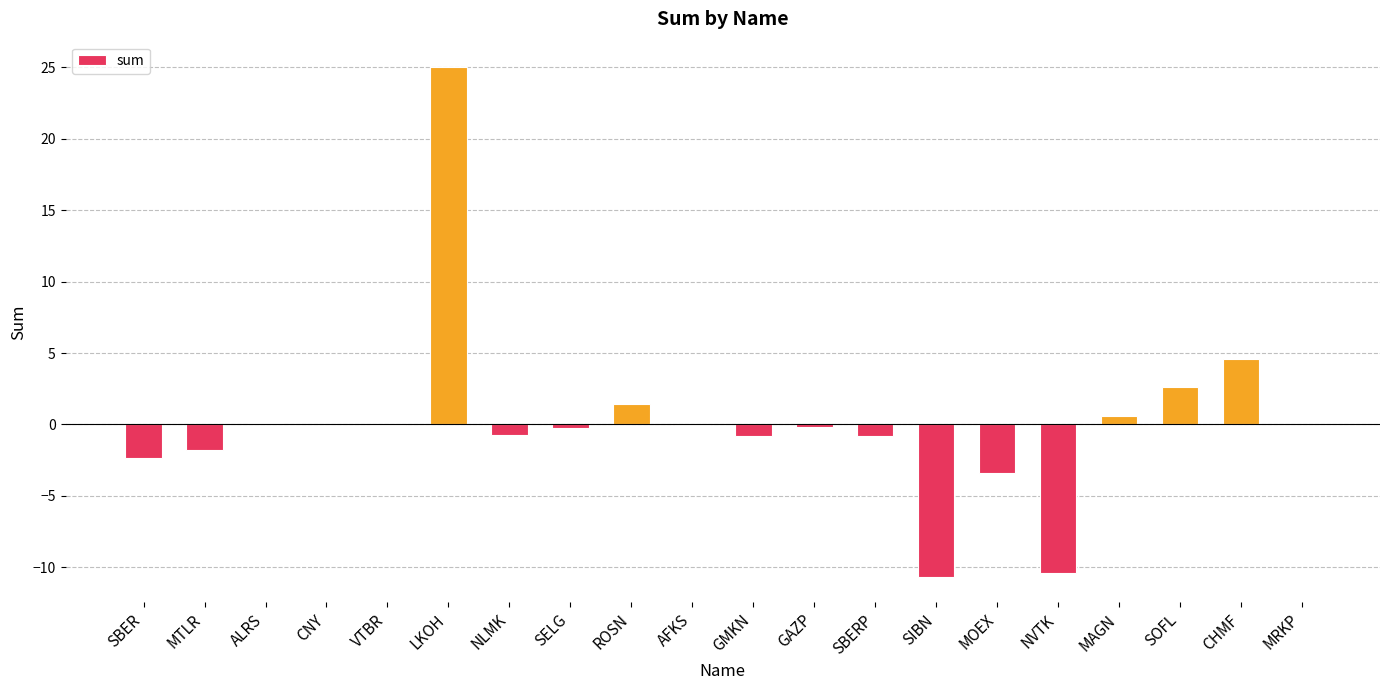

Which label corresponds to the largest value in the chart?

LKOH